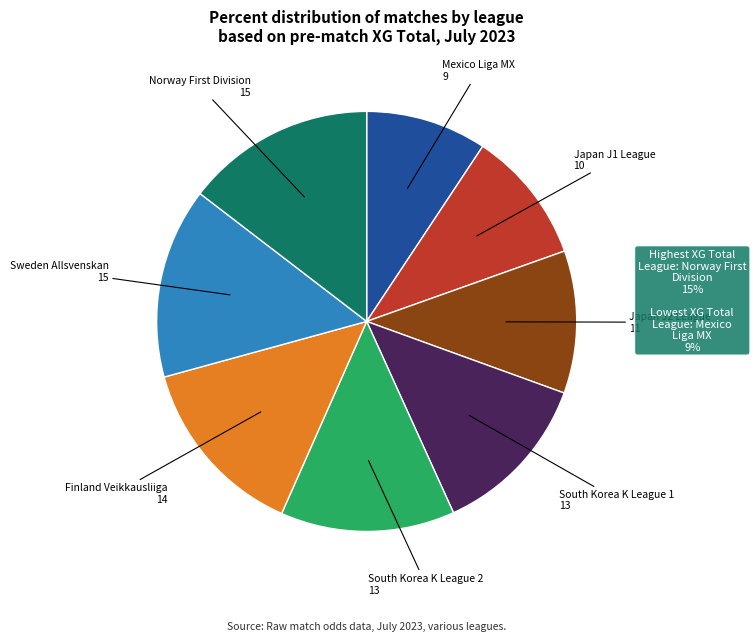

Does any single category account for the majority?

No